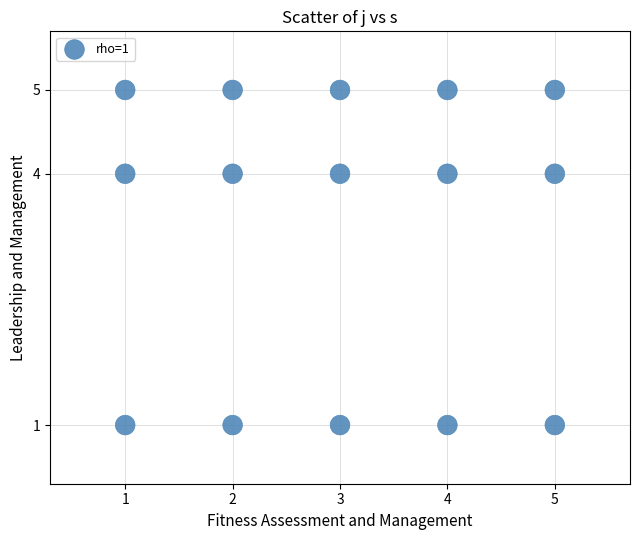

What is the range of Y values (max minus min)?

4